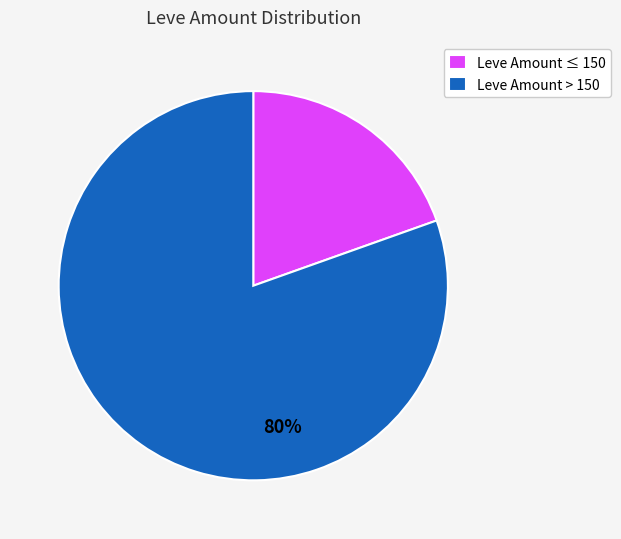

Which has a higher value, Leve Amount > 150 or Leve Amount ≤ 150?

Leve Amount > 150